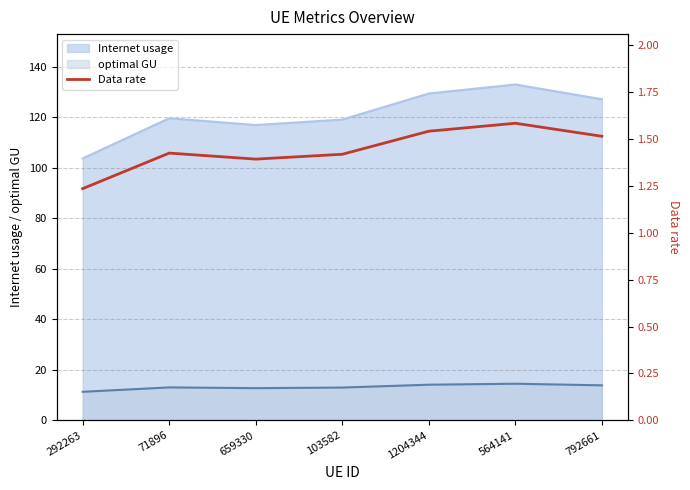

What is the difference between the maximum and minimum values?

0.3